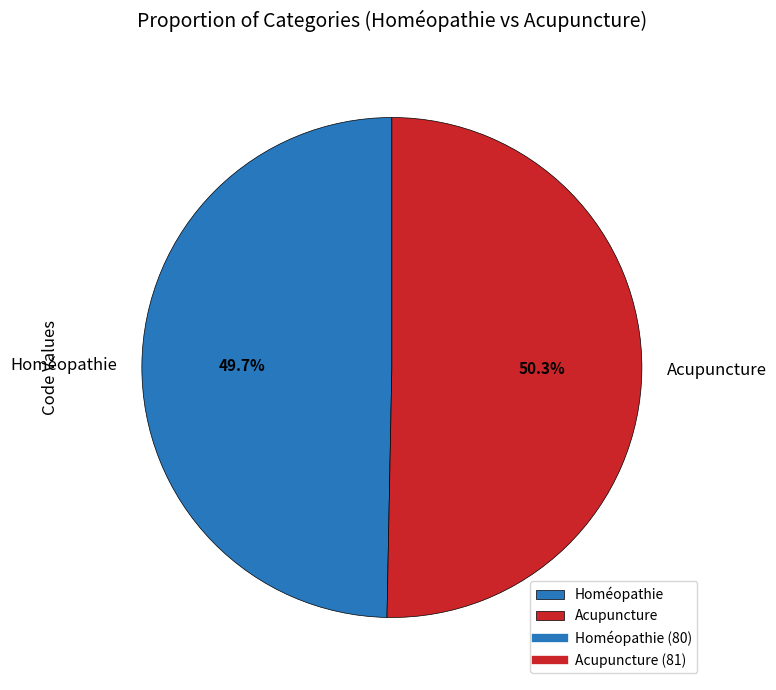

Which slice is the smallest?

Homéopathie